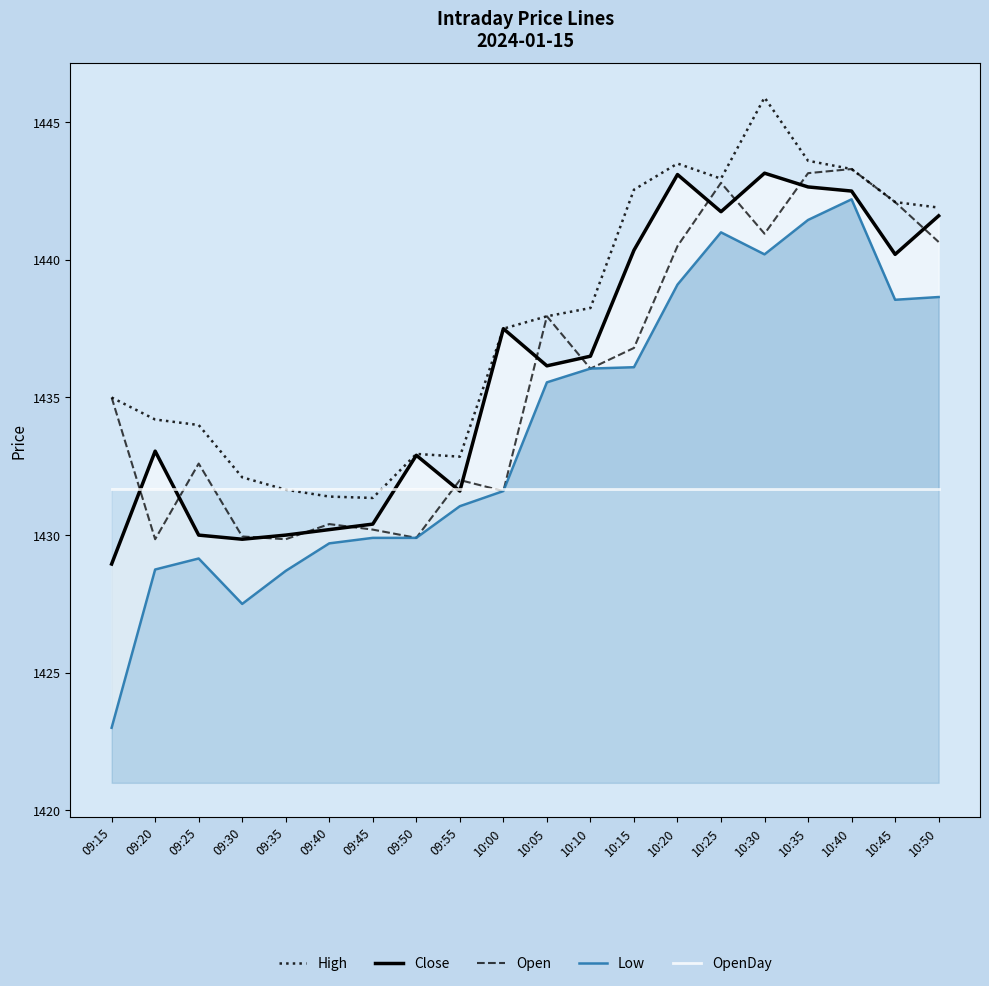

What is the difference between the highest and lowest values at 10:45?

10.4